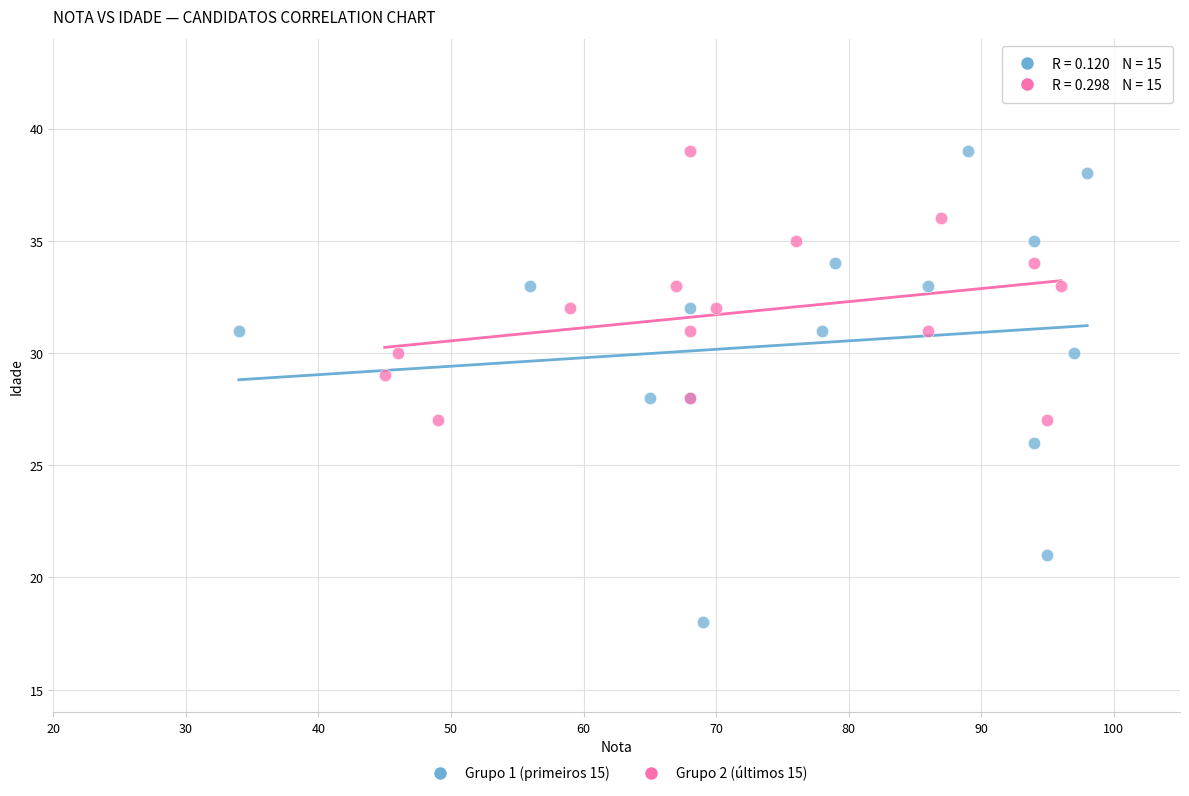

Which series reaches the minimum Y coordinate?

Grupo 1 (primeiros 15)